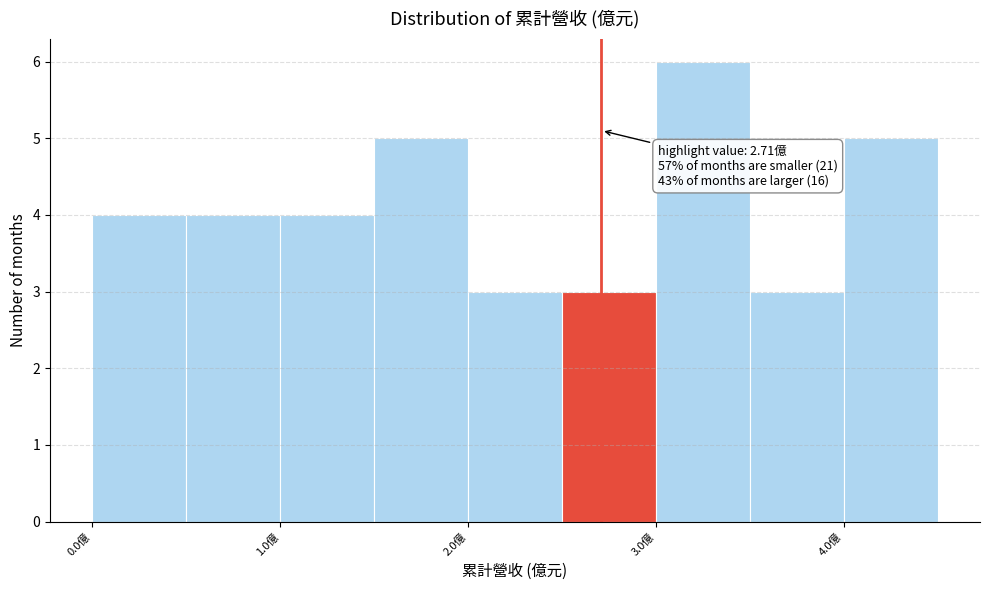

Which range on the x-axis has the tallest bar?

3.0 to 3.5